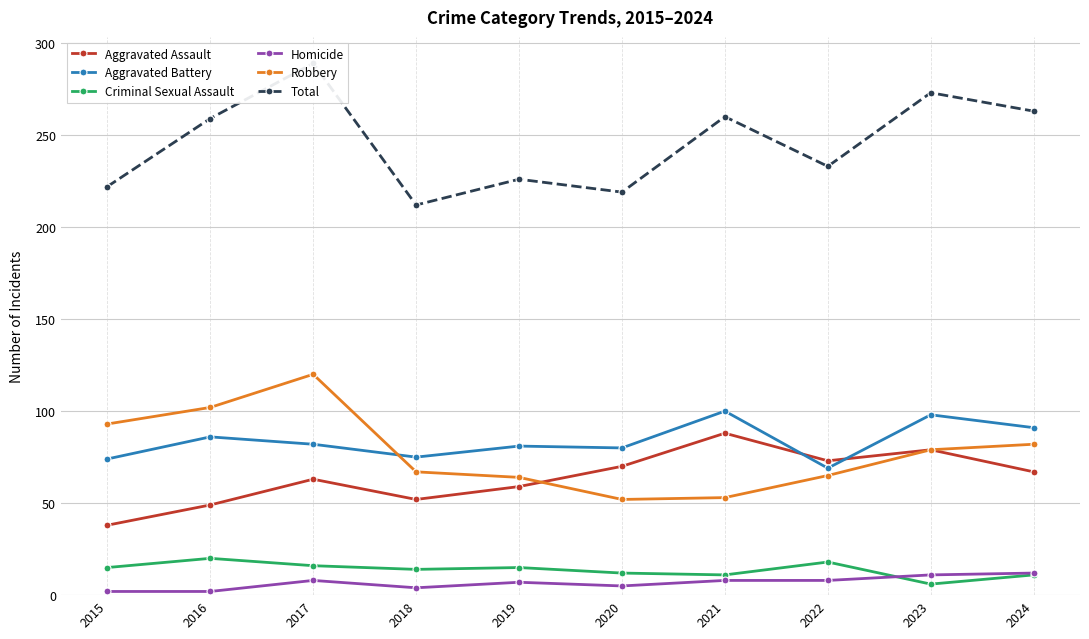

What is the maximum value for Aggravated Assault?

88